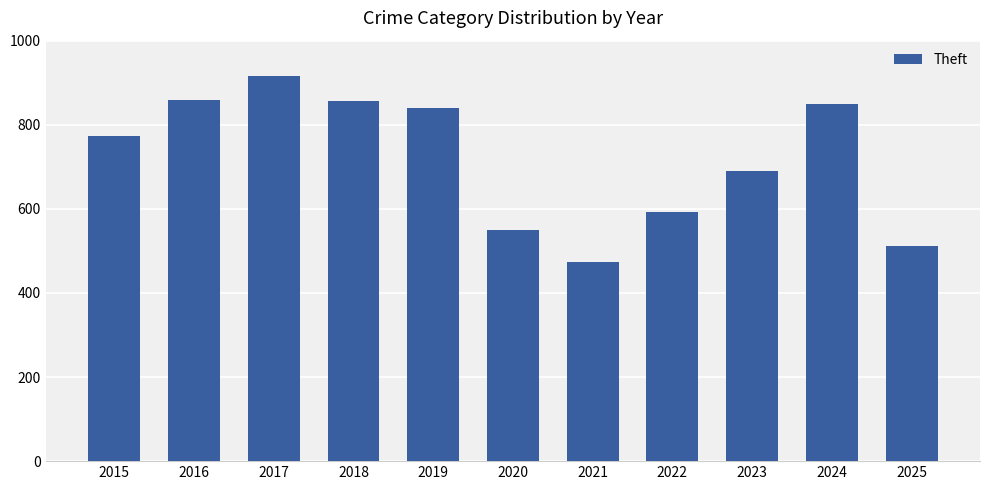

The chart shows a value of 310 at 2017. True or false?

False